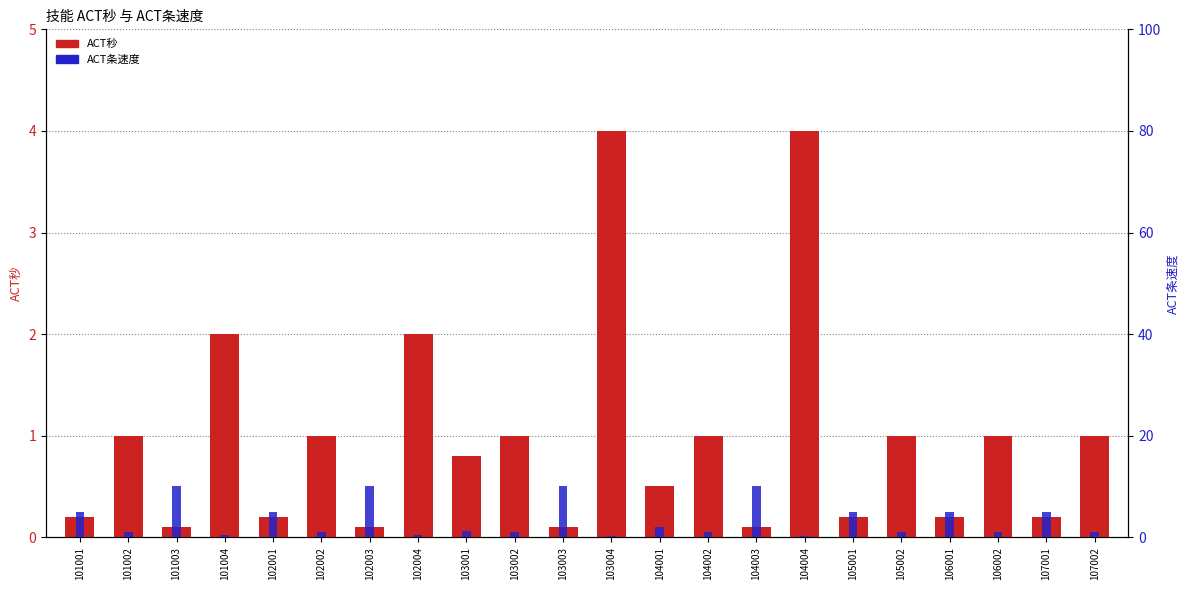

Where does the ACT秒 series first go above 1?

101004